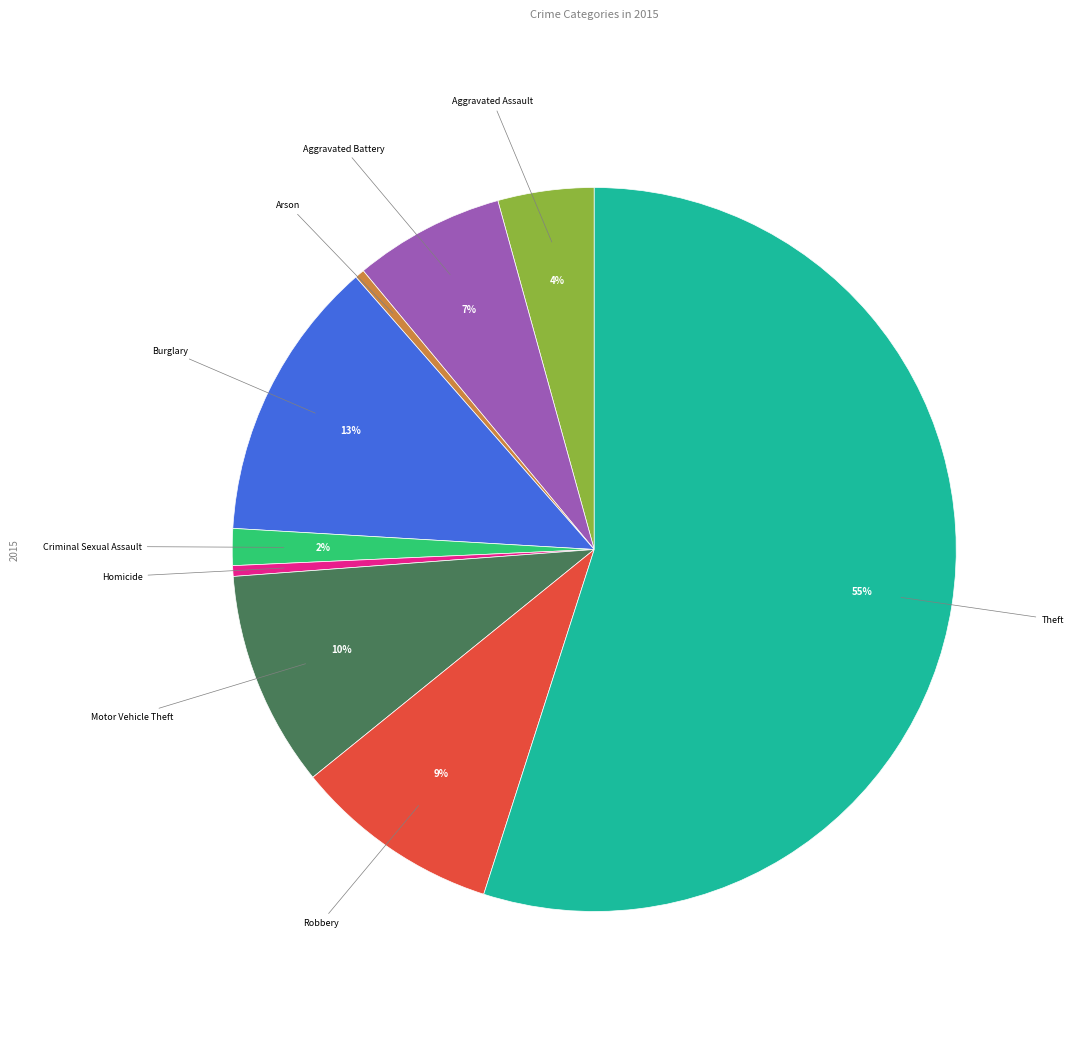

Is it true that Theft is 65% of the pie?

False